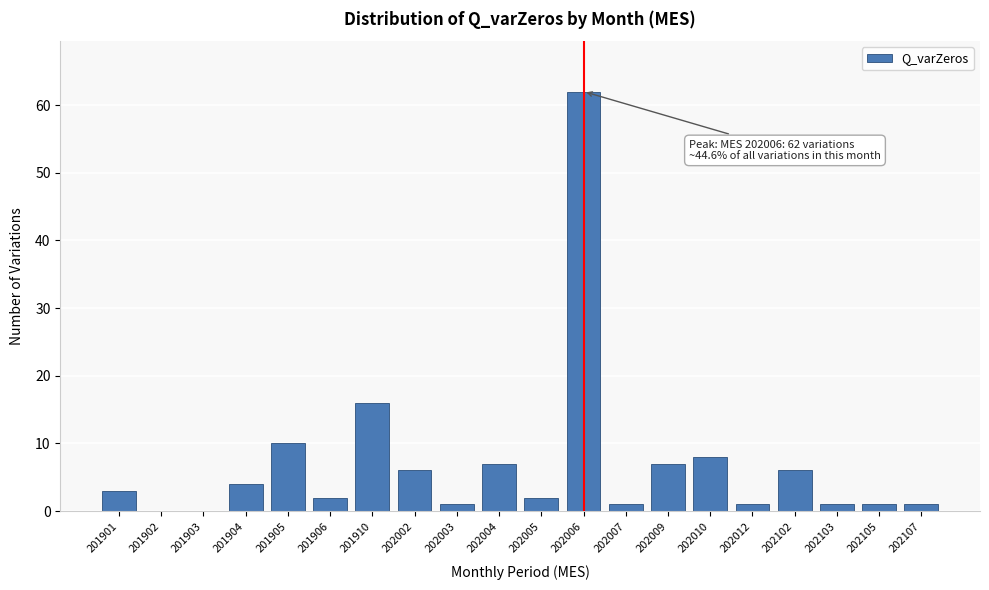

Reading right to left, what are all the values shown in this chart?

202107=1	202105=1	202103=1	202102=6	202012=1	202010=8	202009=7	202007=1	202006=62	202005=2	202004=7	202003=1	202002=6	201910=16	201906=2	201905=10	201904=4	201903=0	201902=0	201901=3